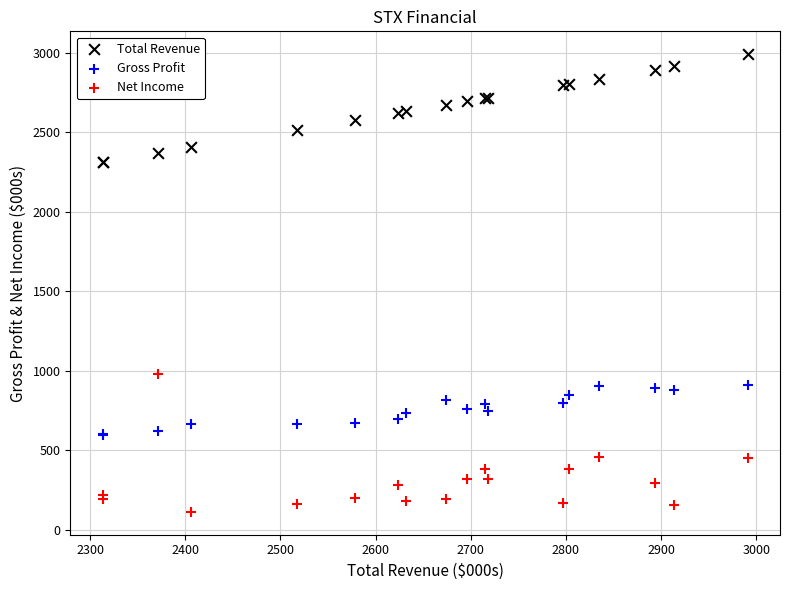

Which series has the widest spread of Y values?

Net Income